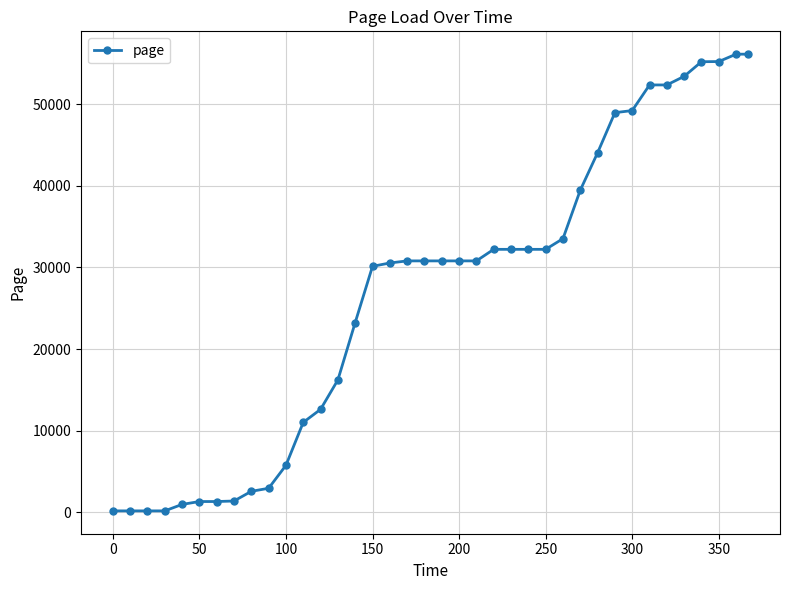

What is the value of the 35th point from the left?

55197.3